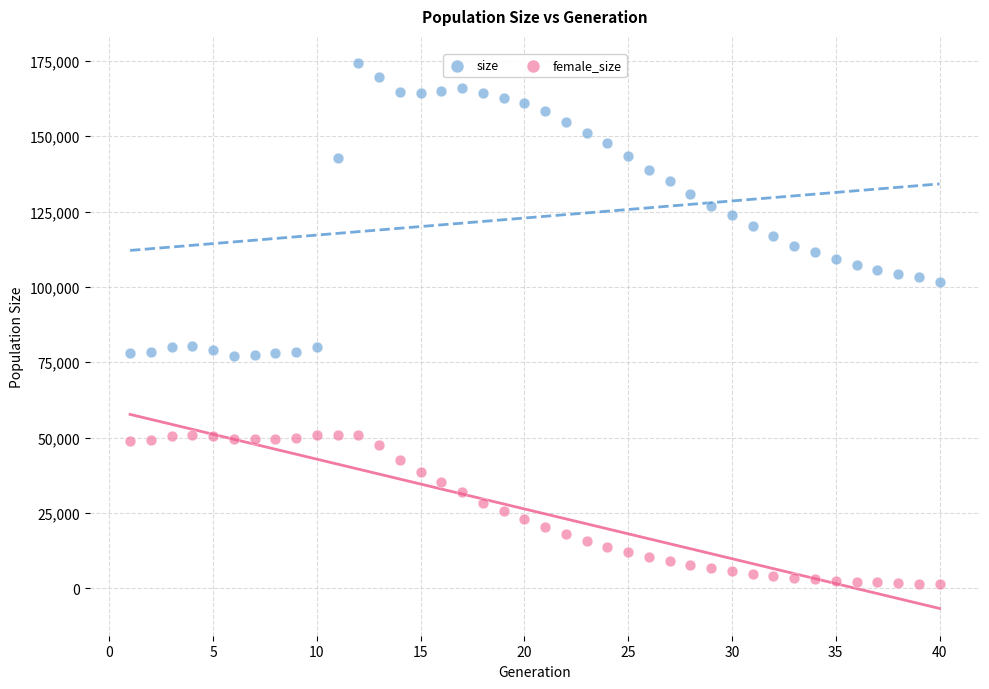

Across all data points, what is the range of X values (max minus min)?

39